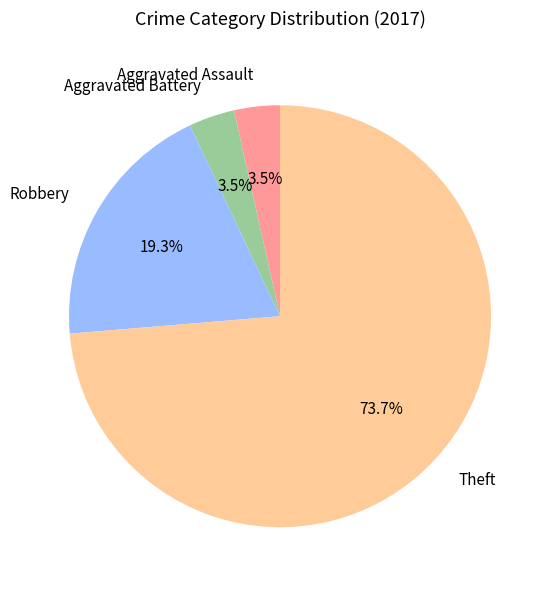

Which category has the biggest portion of the pie?

Theft